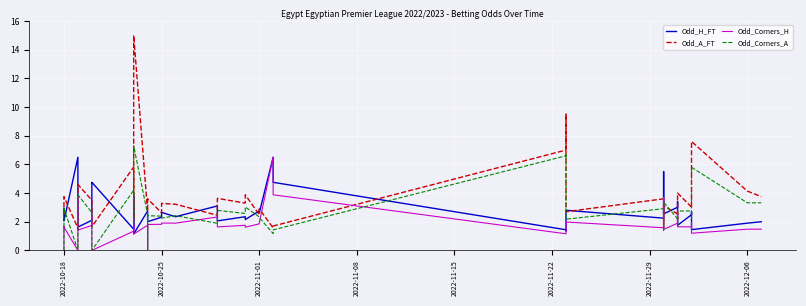

What is the average value of the Odd_Corners_A series?

2.6